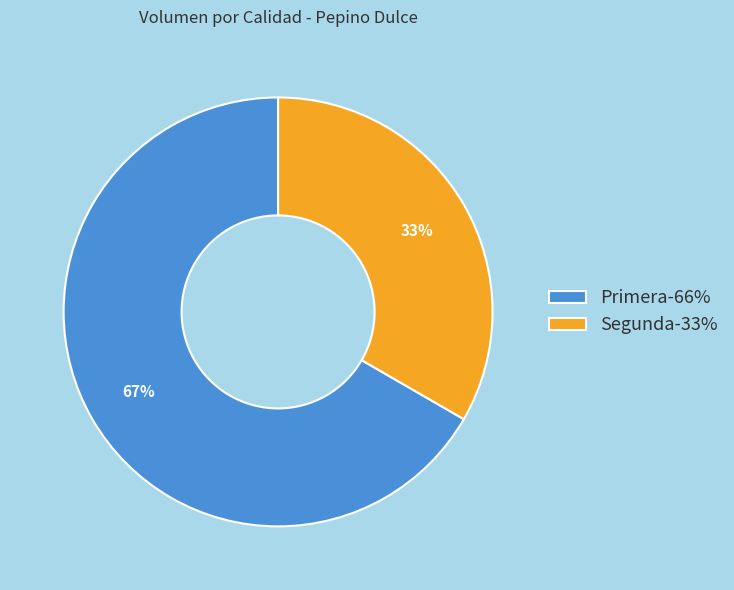

Rank the categories by value from highest to lowest.

Primera, Segunda